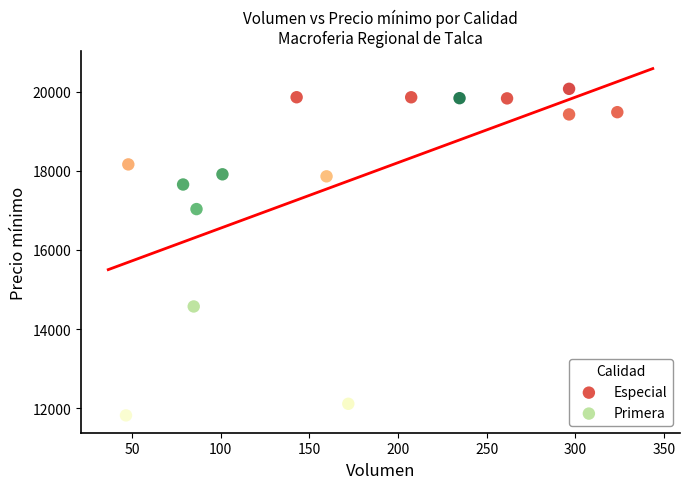

Which series contains the lowest Y value?

Primera